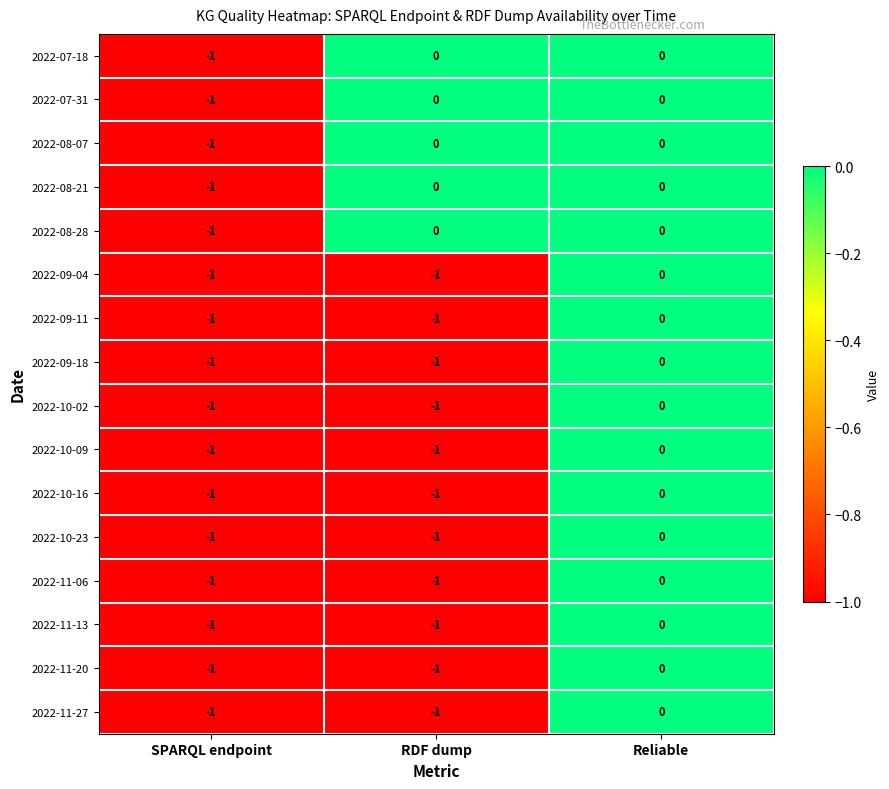

The 2022-11-06 series shows 0 at Reliable. True or false?

True